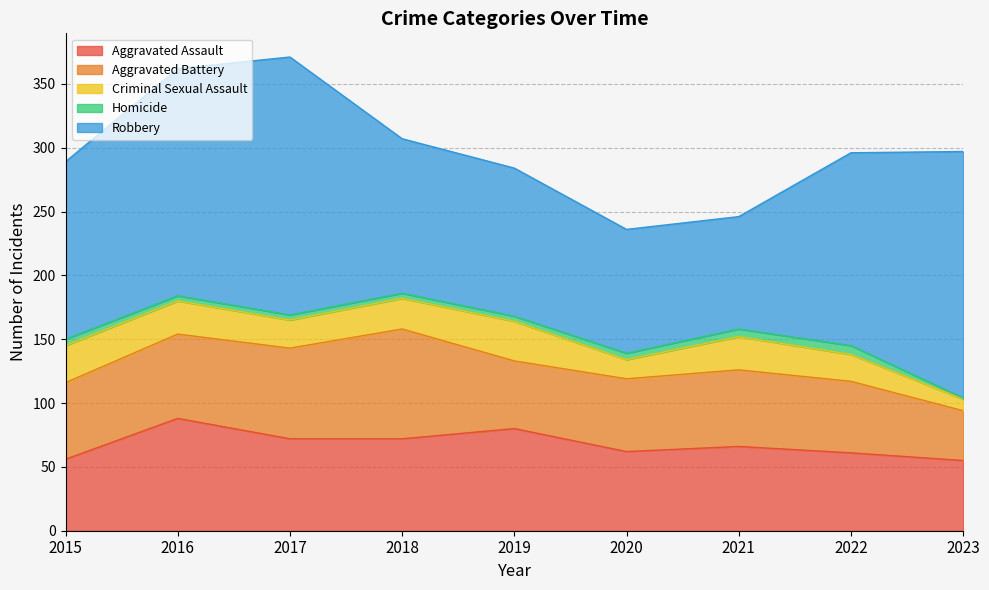

What is the sum of all Criminal Sexual Assault values?

203